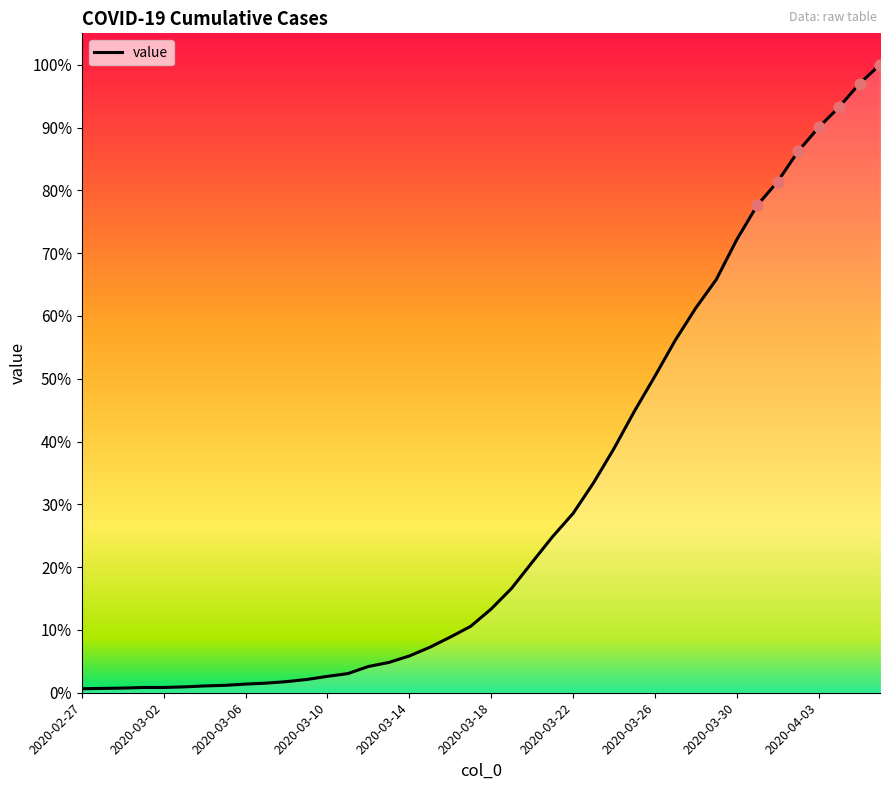

Does the chart have visible grid lines?

No